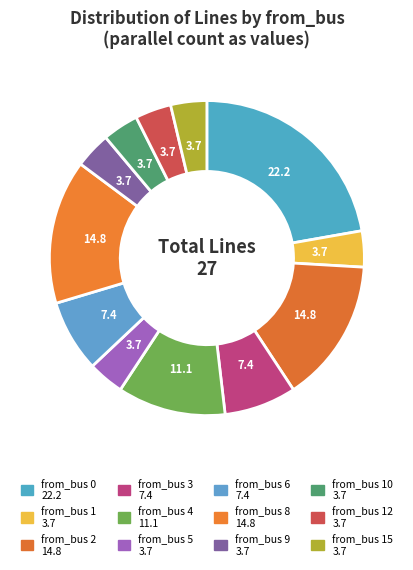

How many segments does this pie chart have?

12